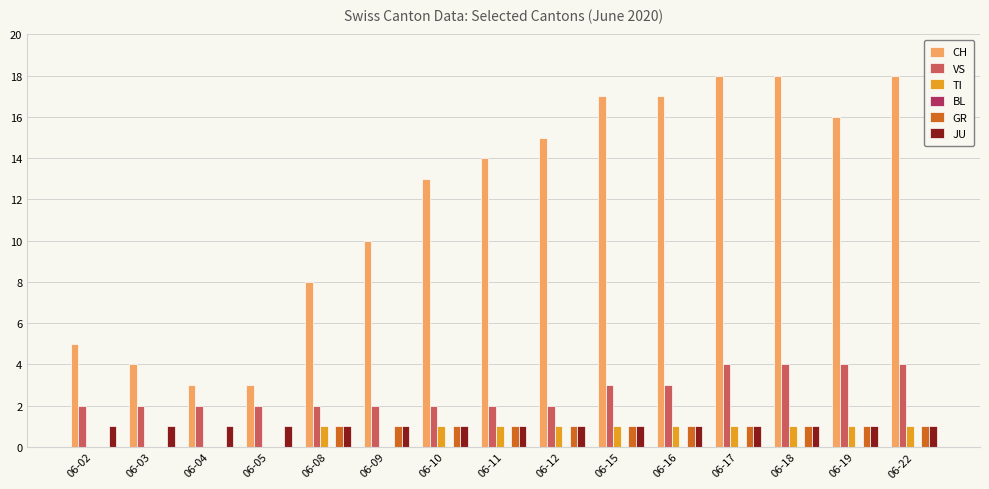

Which series has the largest total across all categories?

CH